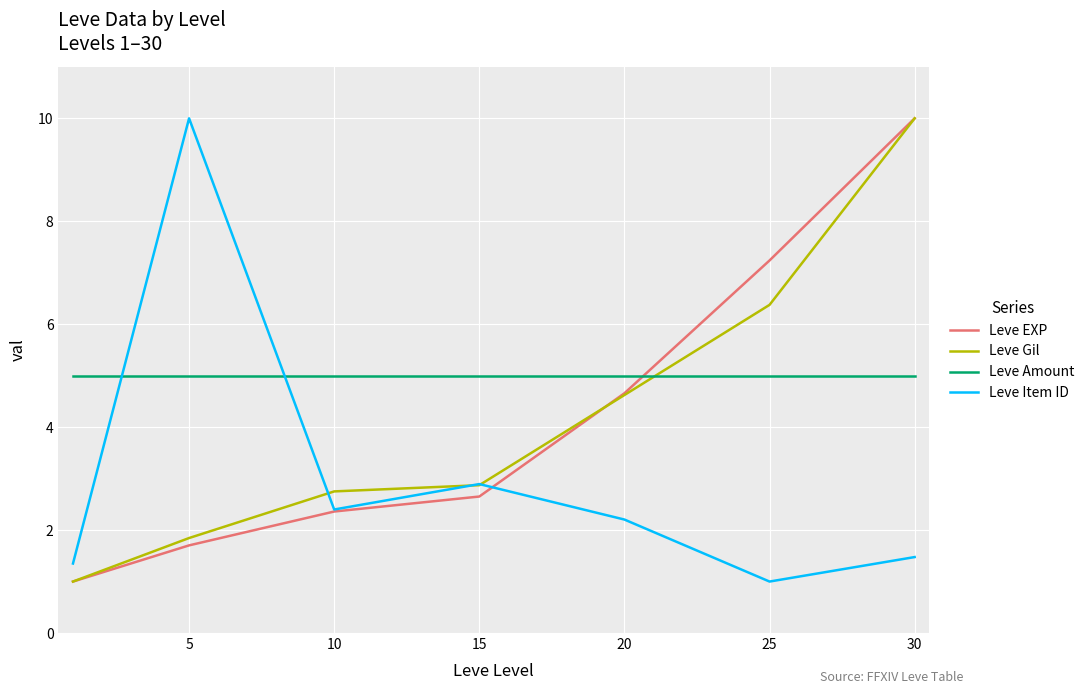

What is the minimum value shown in the chart?

1.0